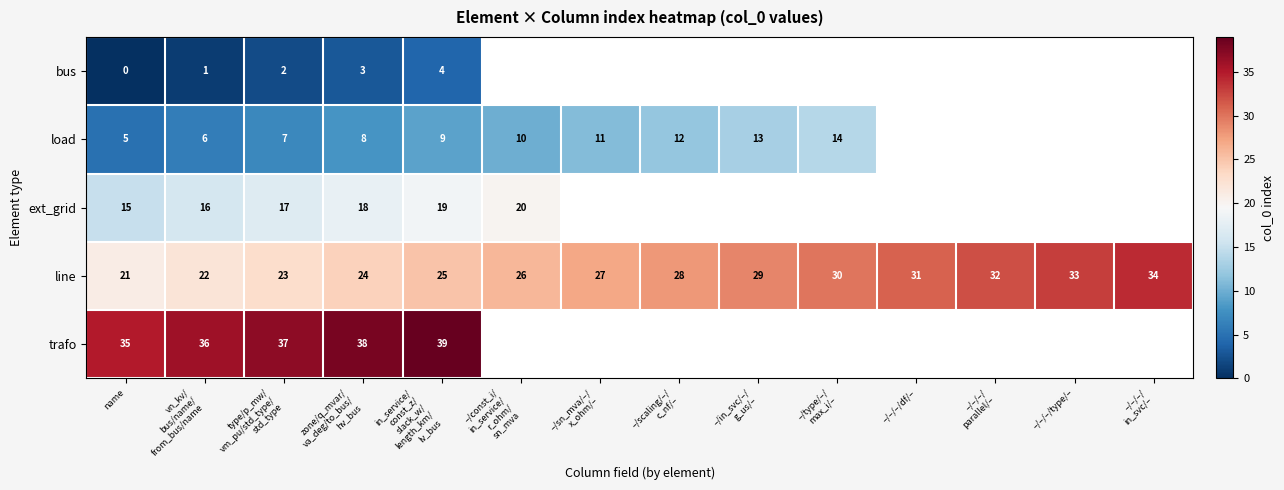

What is the total value across all series at name?

76